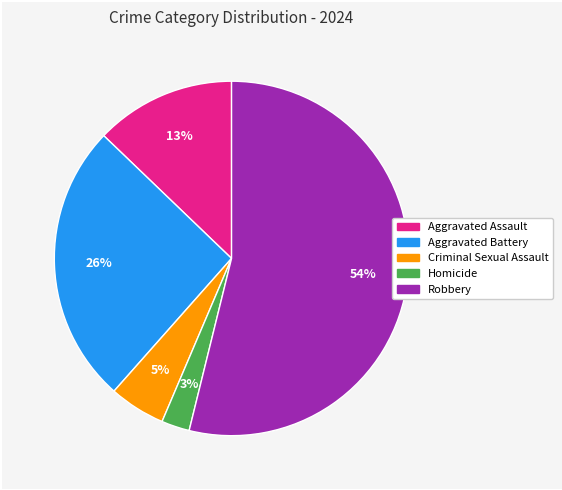

Count the number of slices in the pie.

5